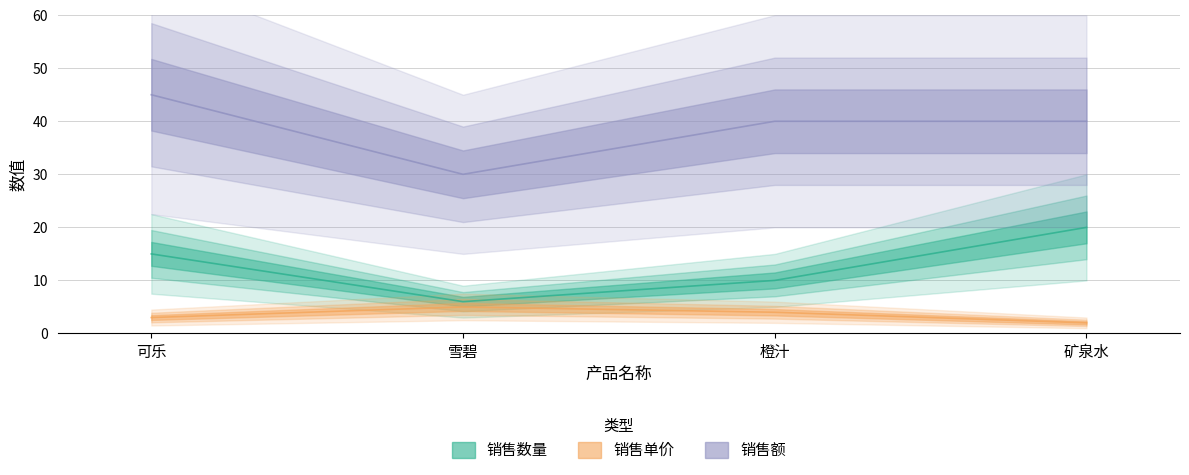

What is the minimum value shown in the chart?

2